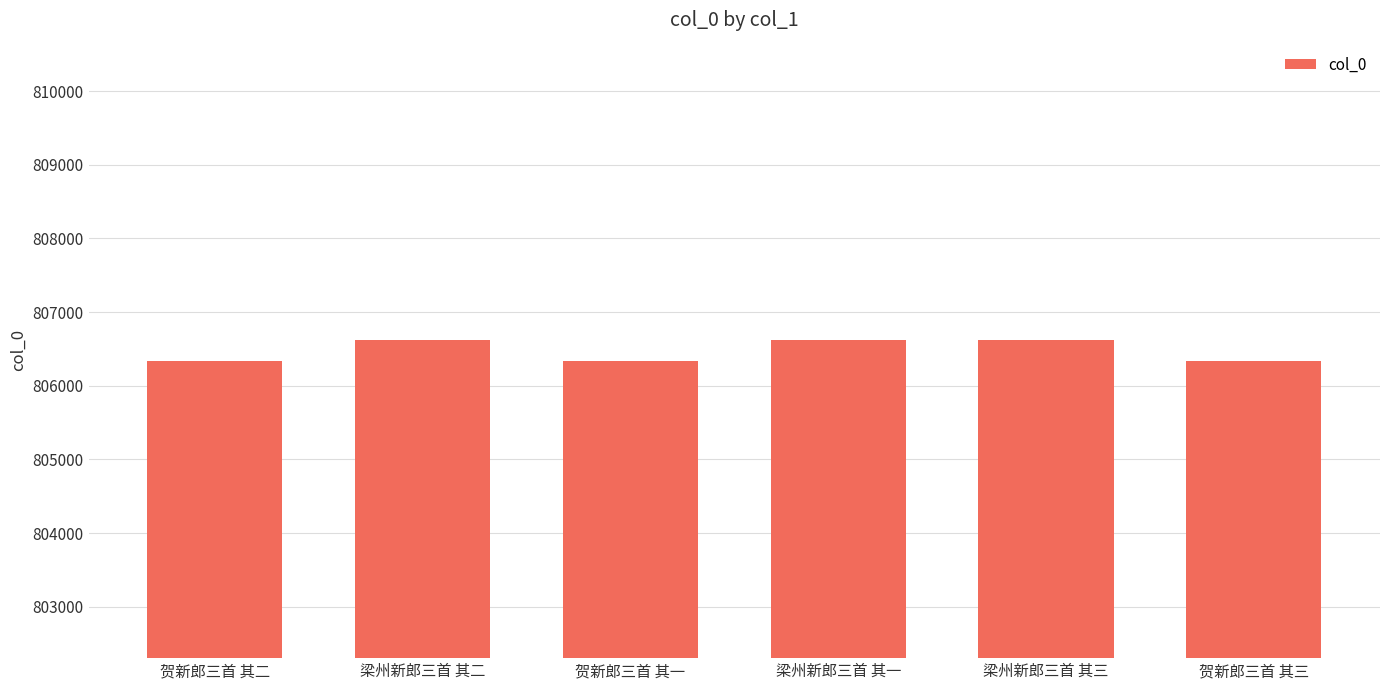

What is the label of the 6th bar from the left?

贺新郎三首 其三